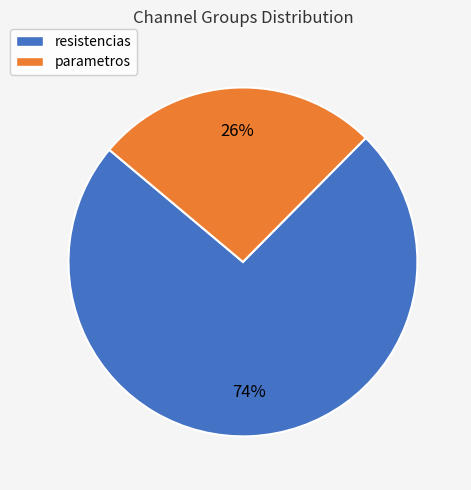

What percentage is the parametros slice, to the nearest percent?

26%